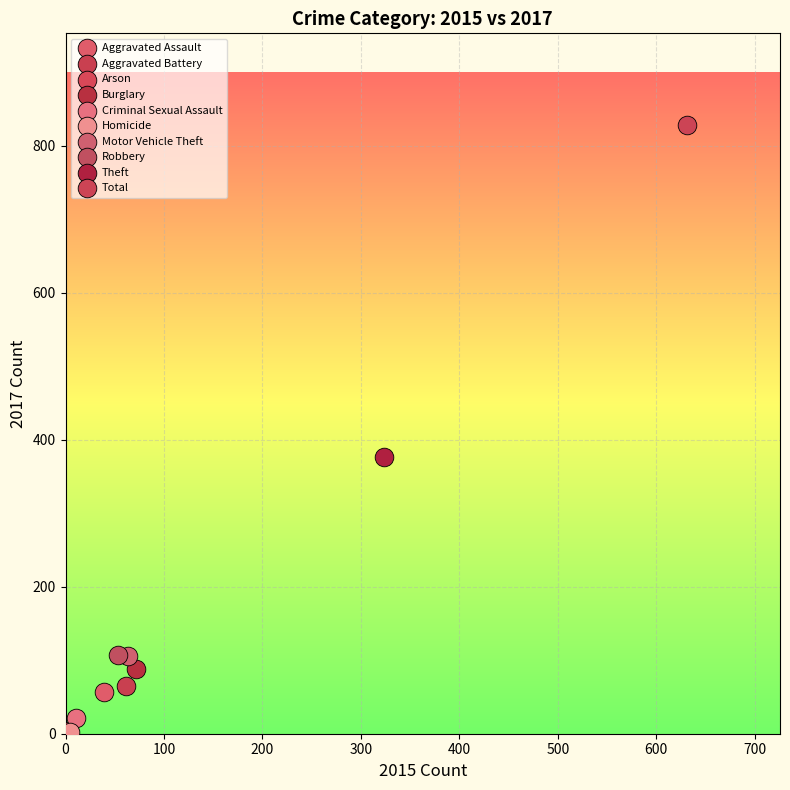

What are all the series names shown in the legend?

Aggravated Assault, Aggravated Battery, Arson, Burglary, Criminal Sexual Assault, Homicide, Motor Vehicle Theft, Robbery, Theft, Total